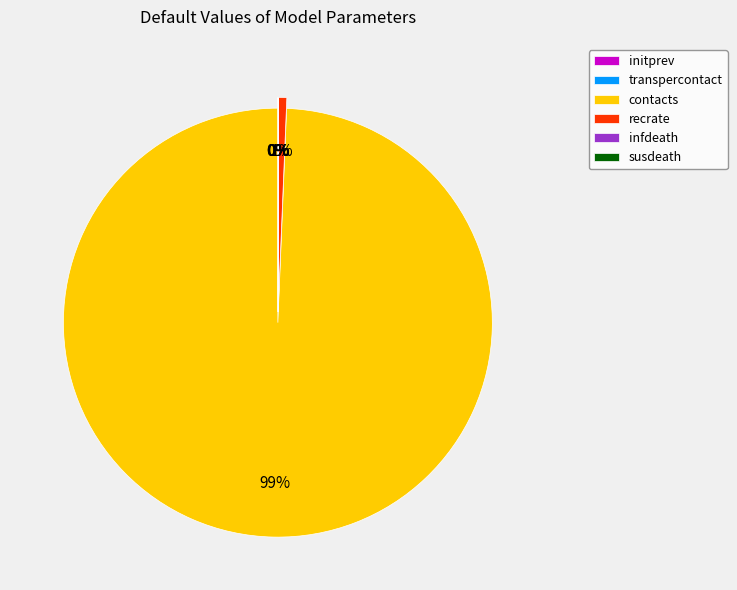

Does any single category account for the majority?

Yes